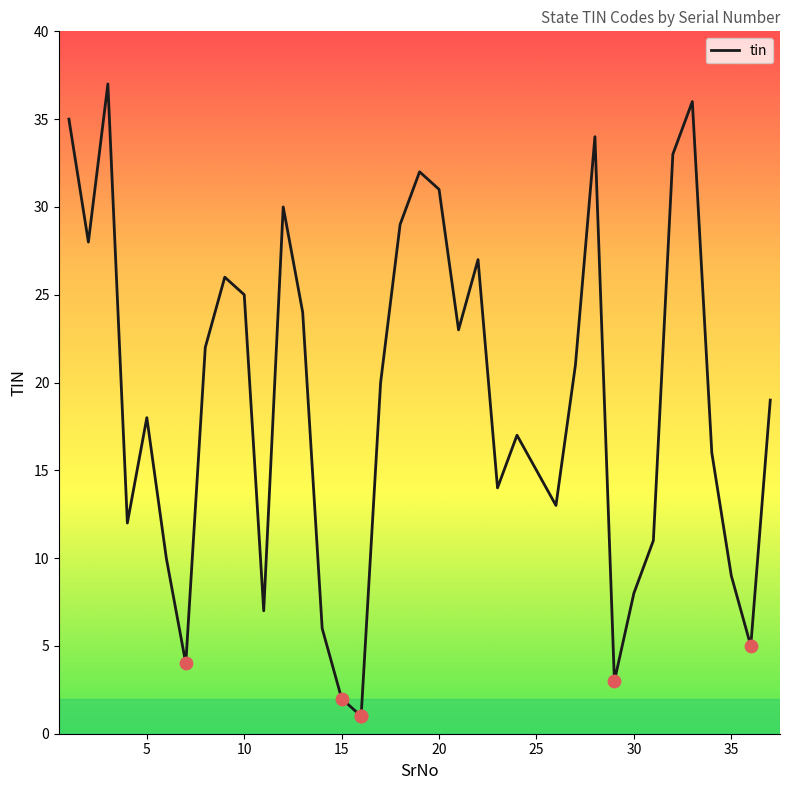

What is the difference between the maximum and minimum values?

36